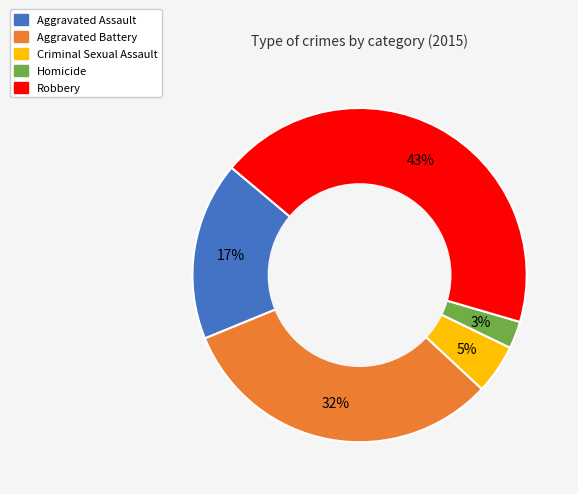

Rank the categories by value from highest to lowest.

Robbery, Aggravated Battery, Aggravated Assault, Criminal Sexual Assault, Homicide